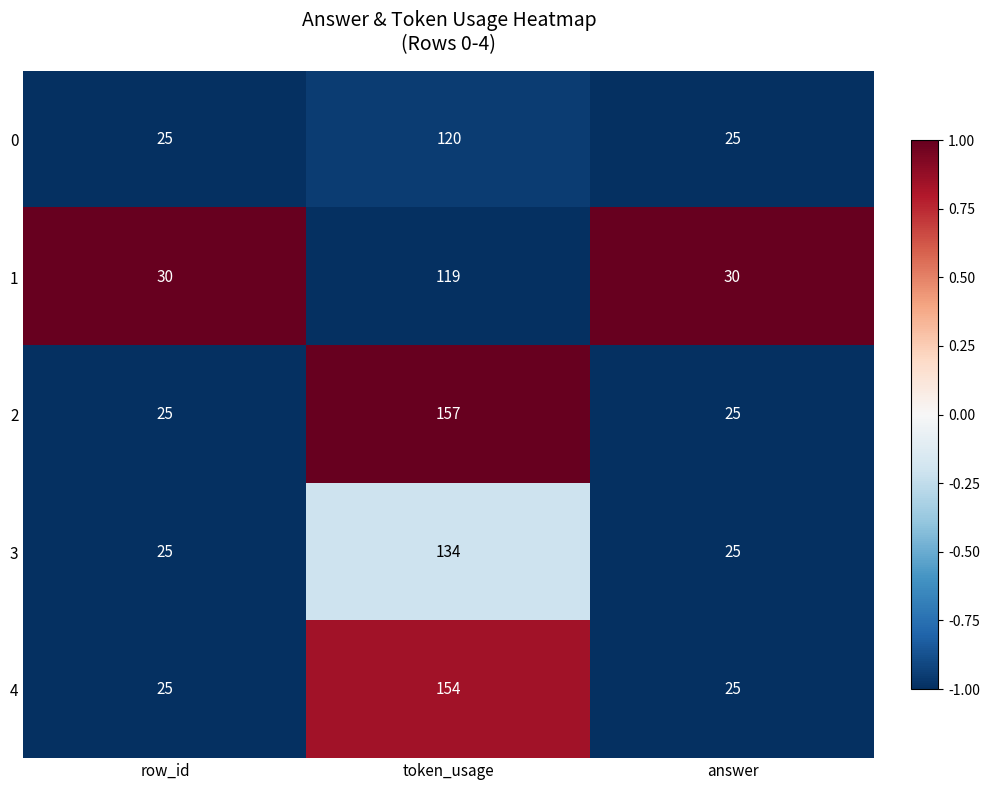

How many data points in 2 are above 25?

1